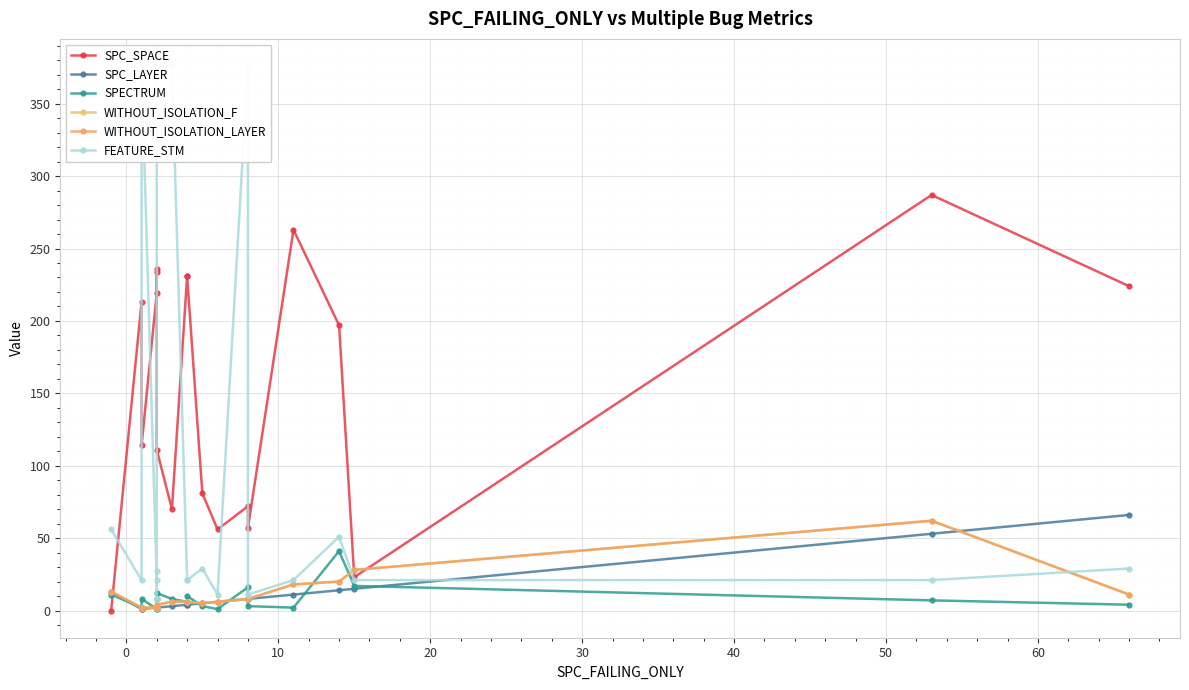

The WITHOUT_ISOLATION_LAYER series shows 3 at 0. True or false?

False